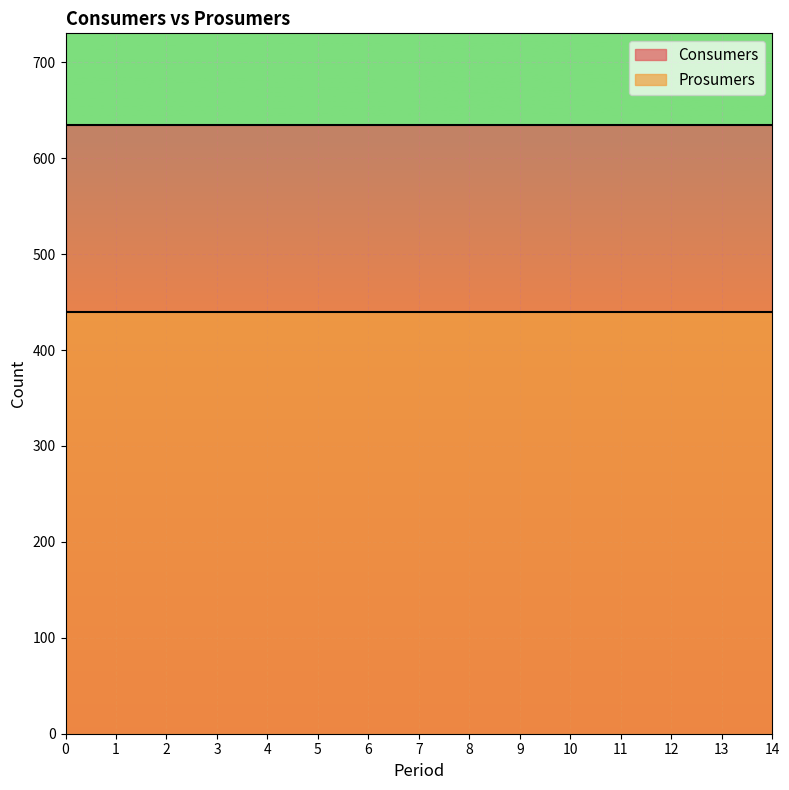

What is the sum of the Prosumers values at 11 and 13?

880